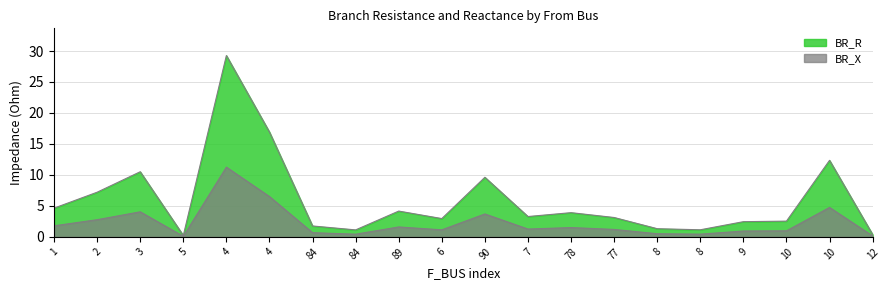

True or false: BR_R and BR_X cross at least once.

False